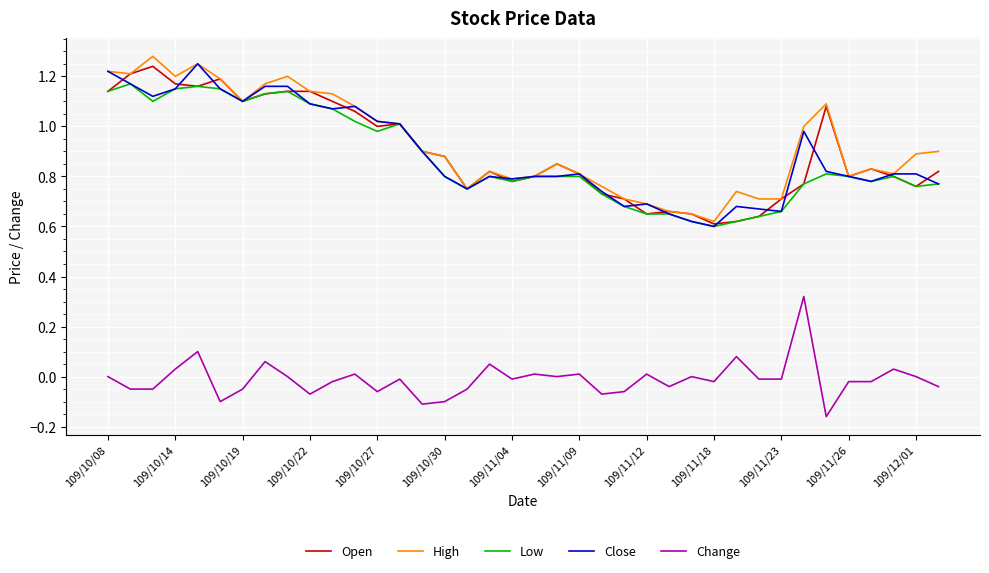

True or false: Change and Low cross at least once.

False